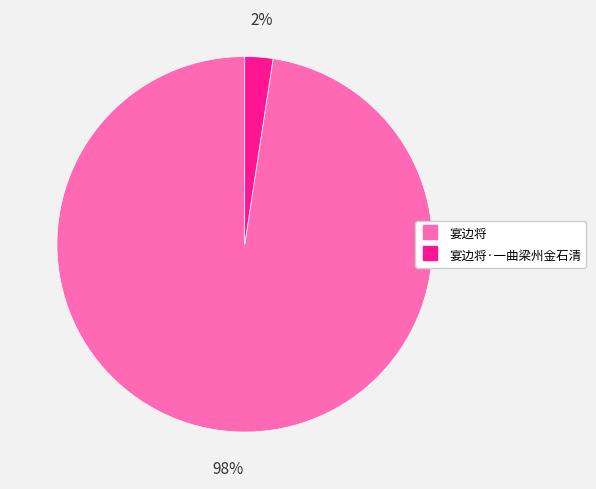

Does any single category account for the majority?

Yes